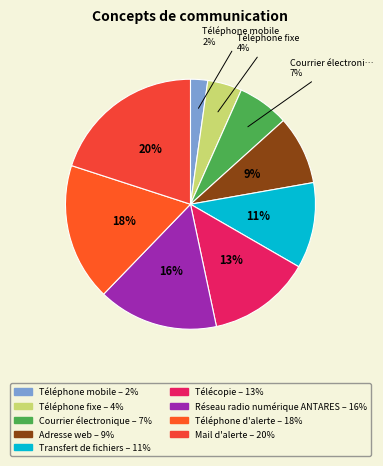

True or false: Réseau radio numérique ANTARES accounts for 16% of the total.

True